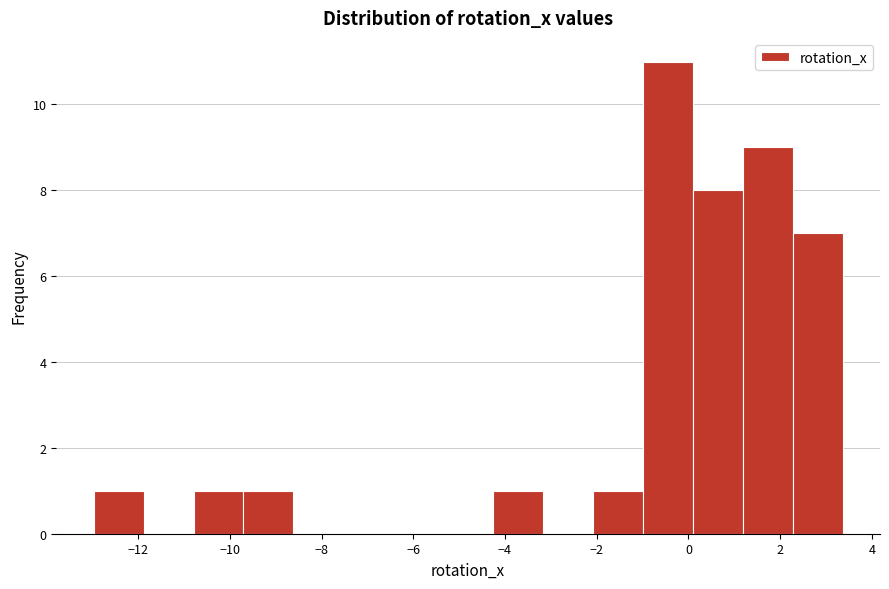

How tall is the bar that spans -4.2 to -3.2 on the x-axis? Neither the bar edges nor the heights are printed on the chart, so give them approximately, as read against the axes.

1